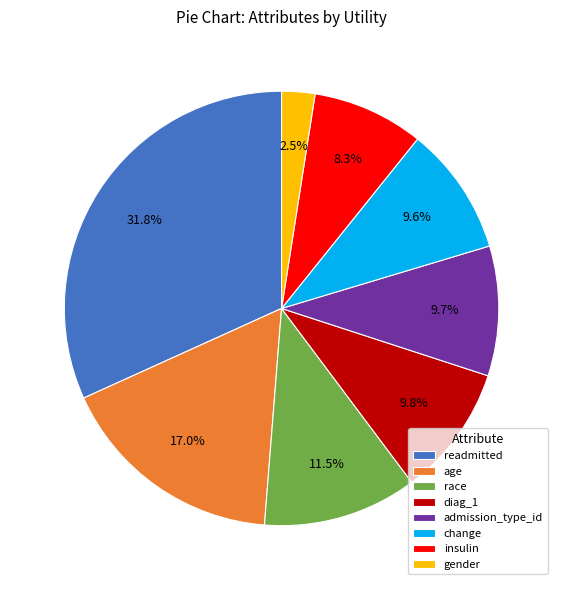

Is there any slice that represents more than half of the pie?

No